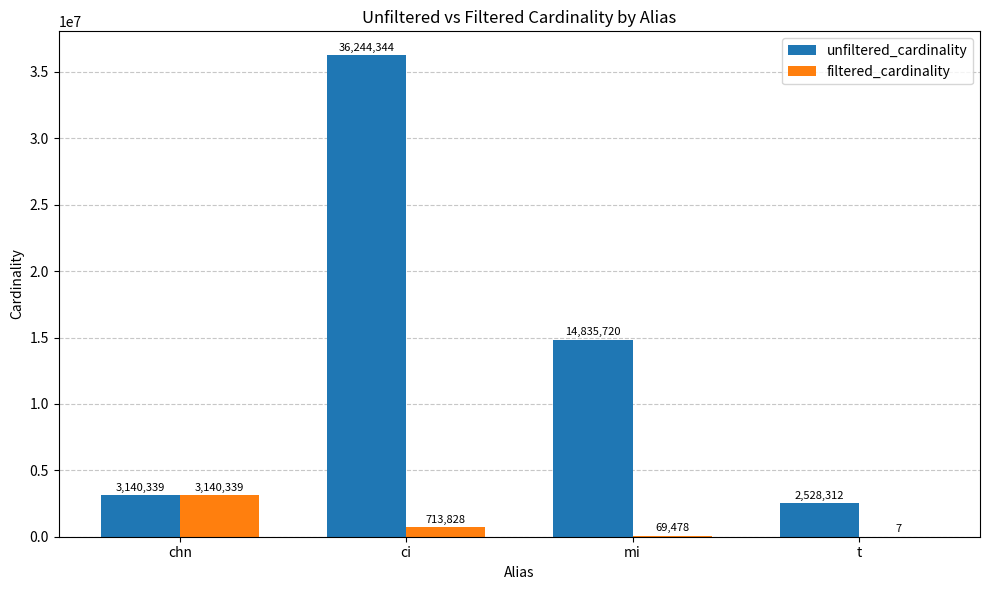

Which series has the largest total across all categories?

unfiltered_cardinality